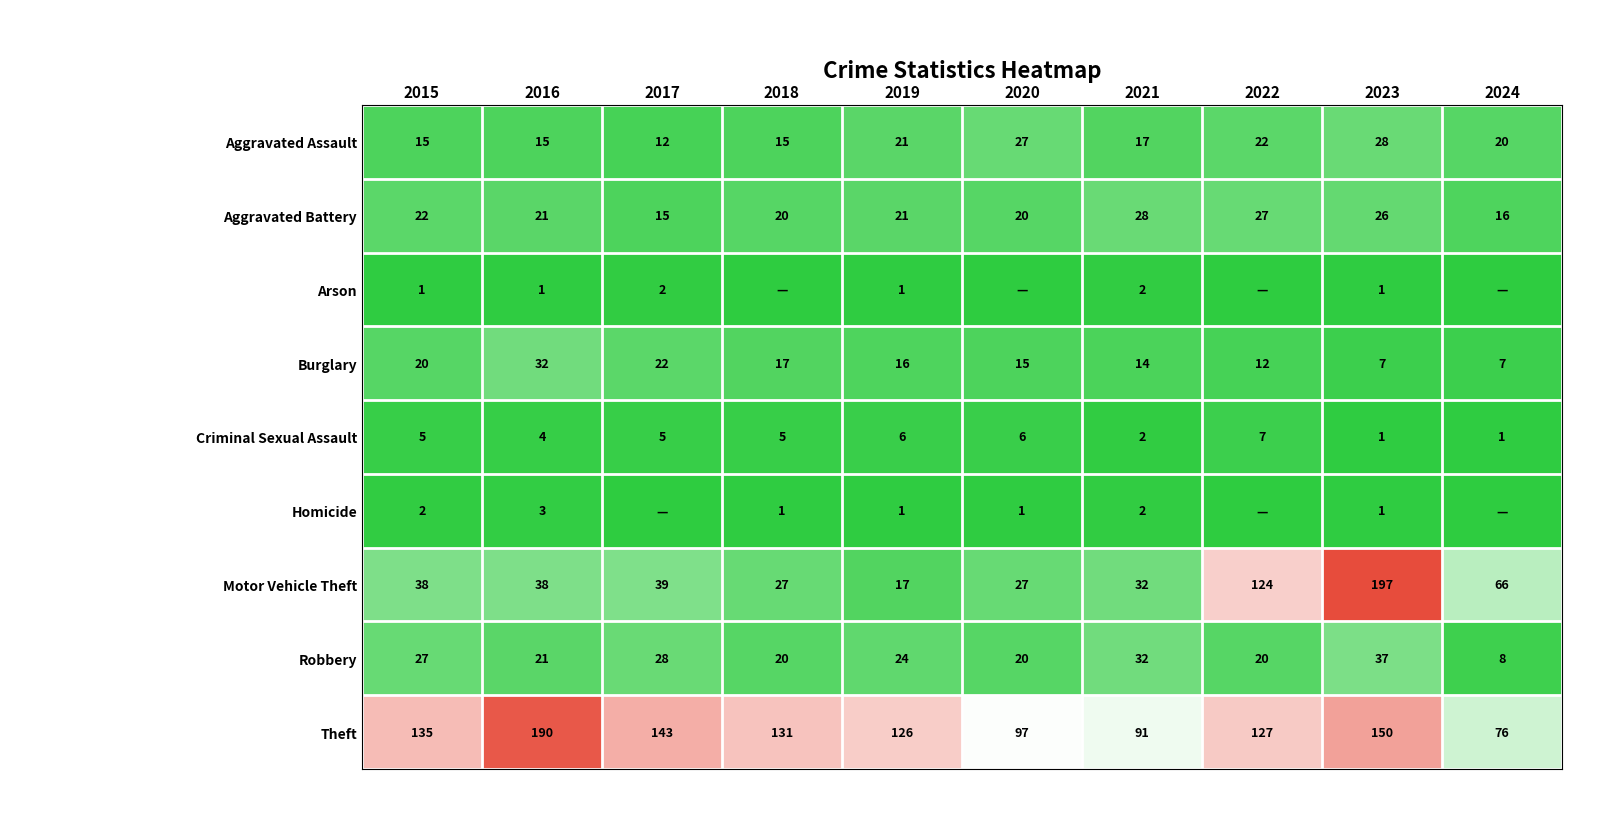

How many data points in Burglary are less than 16?

5